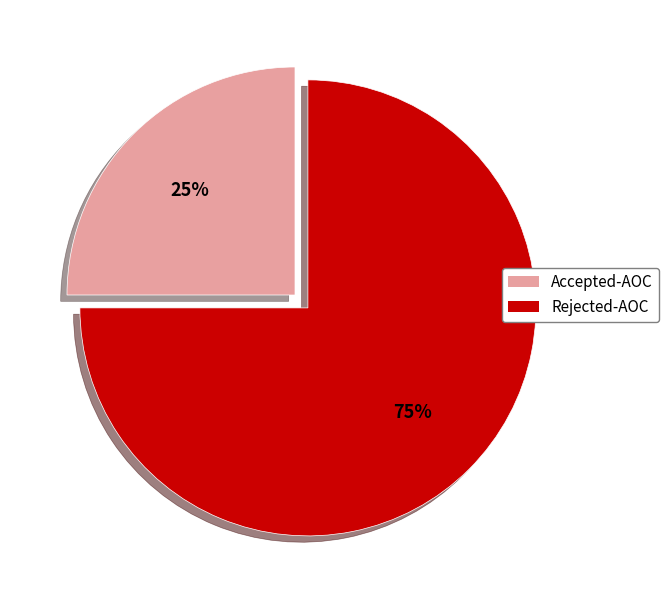

To the nearest percent, what is the difference between the largest and smallest slice percentages?

50%